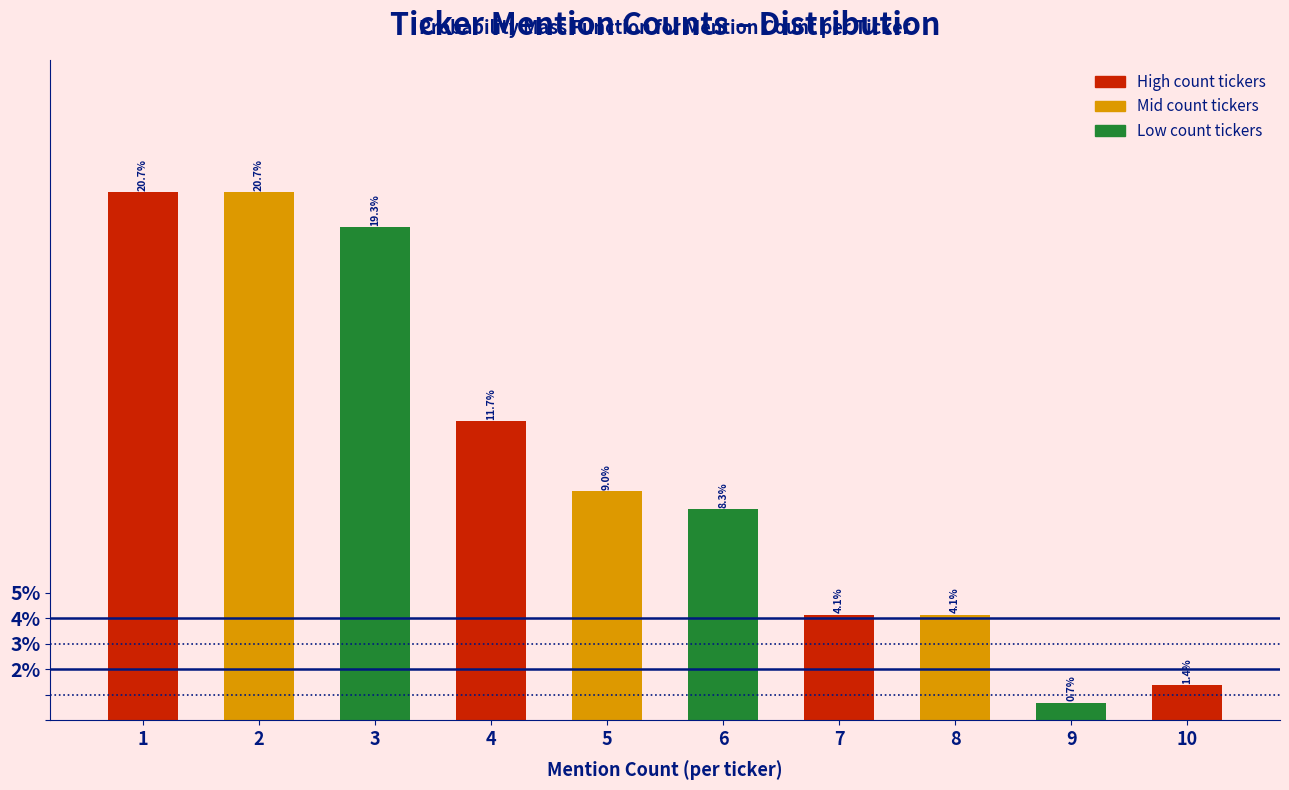

Reading left to right, transcribe all the data shown in this chart.

20.7	20.7	19.3	11.7	9.0	8.3	4.1	4.1	0.7	1.4